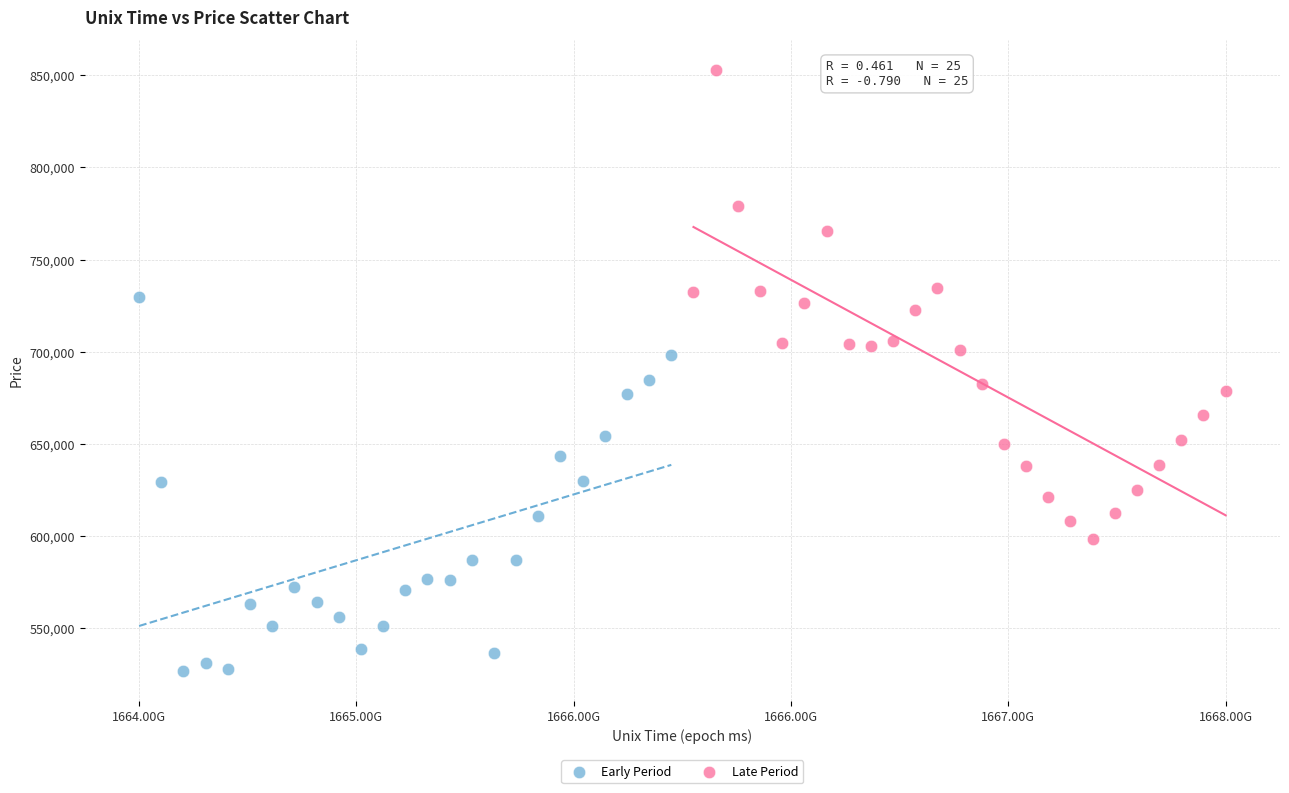

Which series has the widest spread of Y values?

Late Period